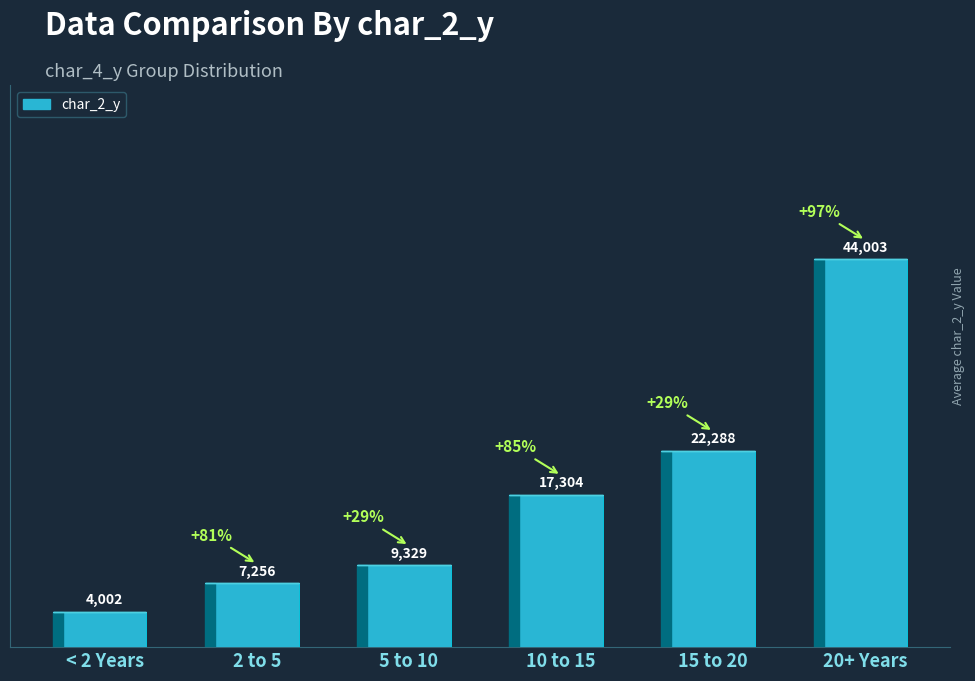

Rank the categories by value from highest to lowest.

20+ Years, 15 to 20, 10 to 15, 5 to 10, 2 to 5, < 2 Years